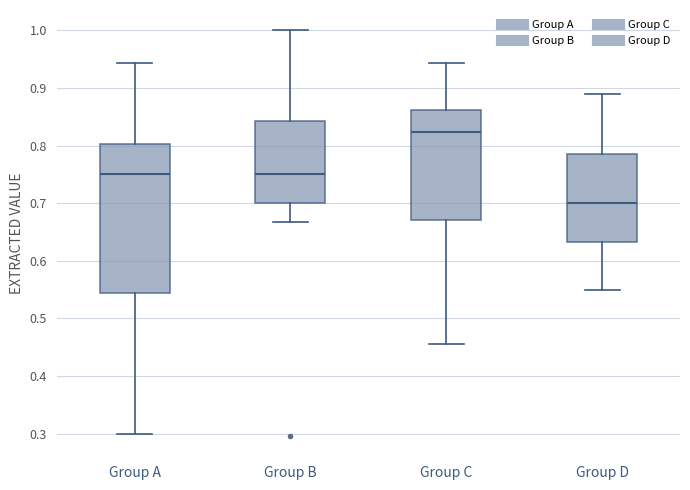

Reading left to right, read every box against the y-axis: the position of its median line, the range the box covers, and the ends of its whiskers. The values are not printed on the chart, so give them approximately, as read against the axis.

Group A: median 0.75, box 0.54 to 0.80, whiskers 0.30 to 0.94
Group B: median 0.75, box 0.70 to 0.84, whiskers 0.67 to 1.00
Group C: median 0.82, box 0.67 to 0.86, whiskers 0.46 to 0.94
Group D: median 0.70, box 0.63 to 0.79, whiskers 0.55 to 0.89